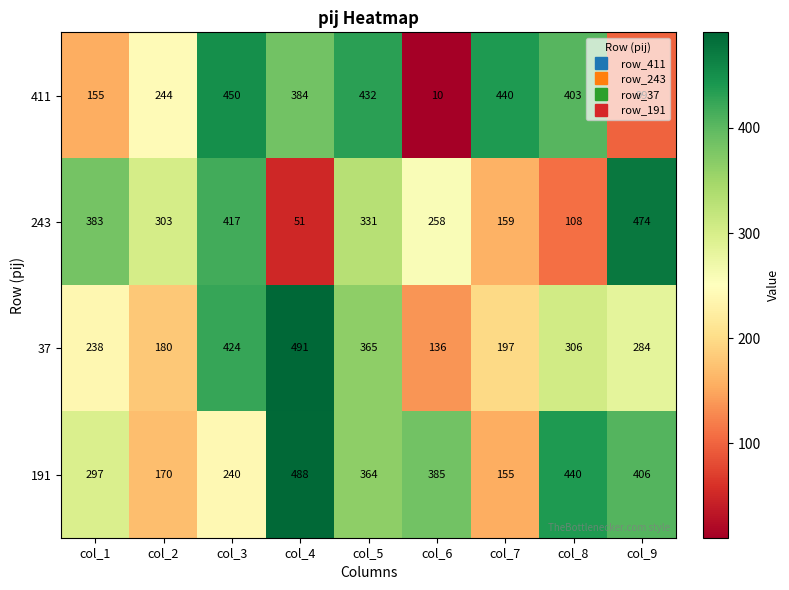

Where does the 37 series first go above 284?

col_3